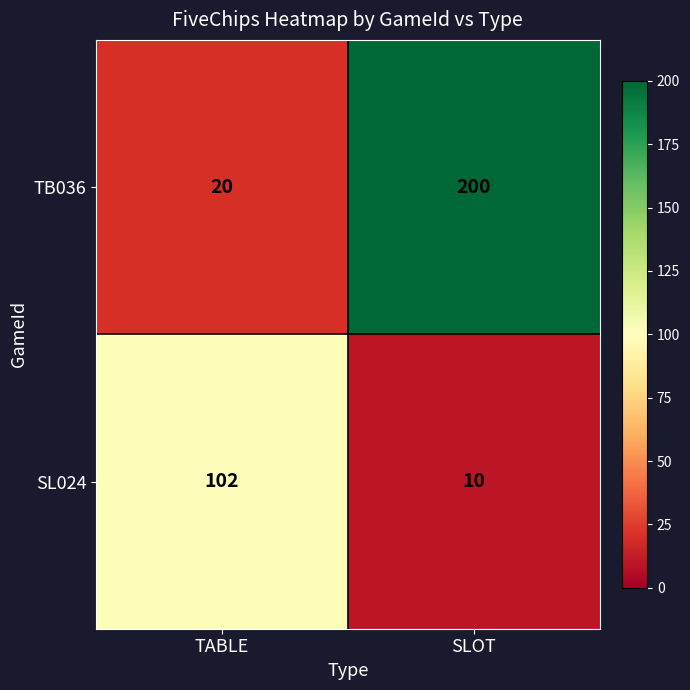

True or false: SL024 has a value of 60 at TABLE.

False